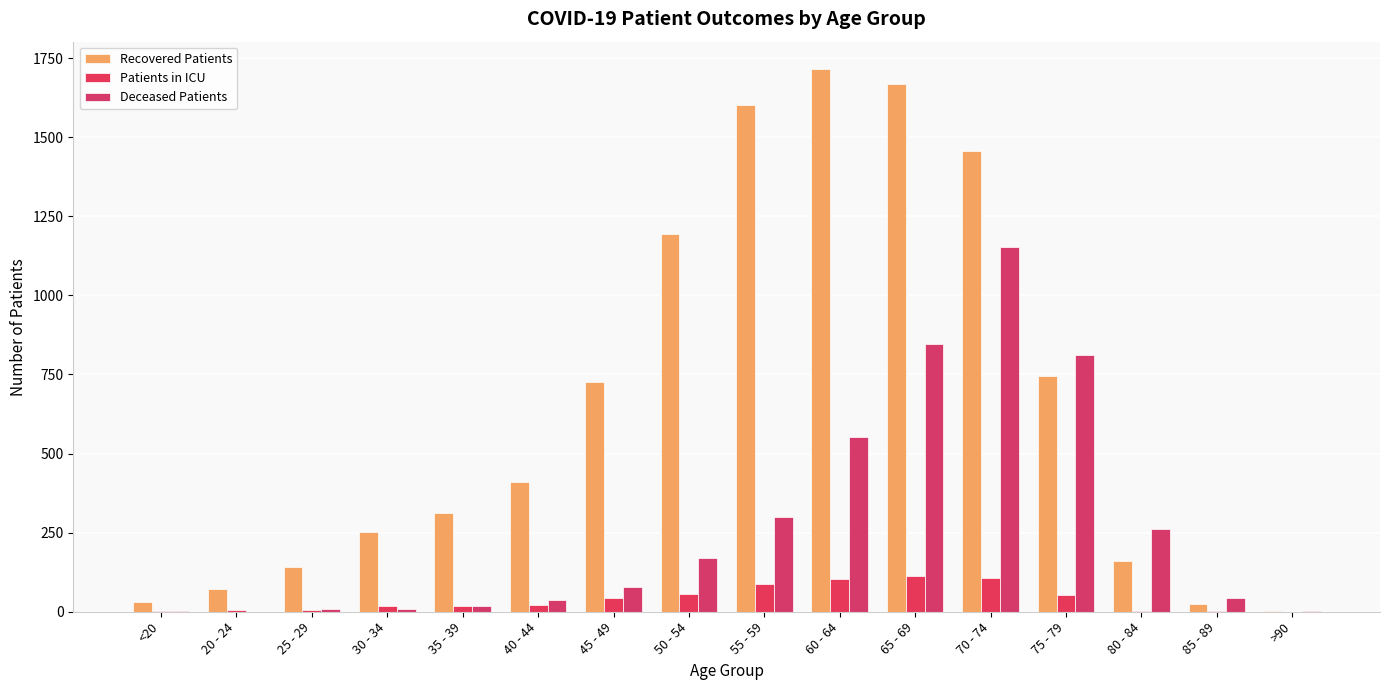

Reading right to left, extract all data points from this chart.

Recovered Patients: 3	23	160	744	1456	1667	1716	1602	1194	727	411	312	253	142	71	32
Patients in ICU: 0	1	2	52	107	112	102	89	56	43	20	17	17	6	4	3
Deceased Patients: 2	44	263	813	1154	847	552	298	169	78	37	19	9	9	0	3